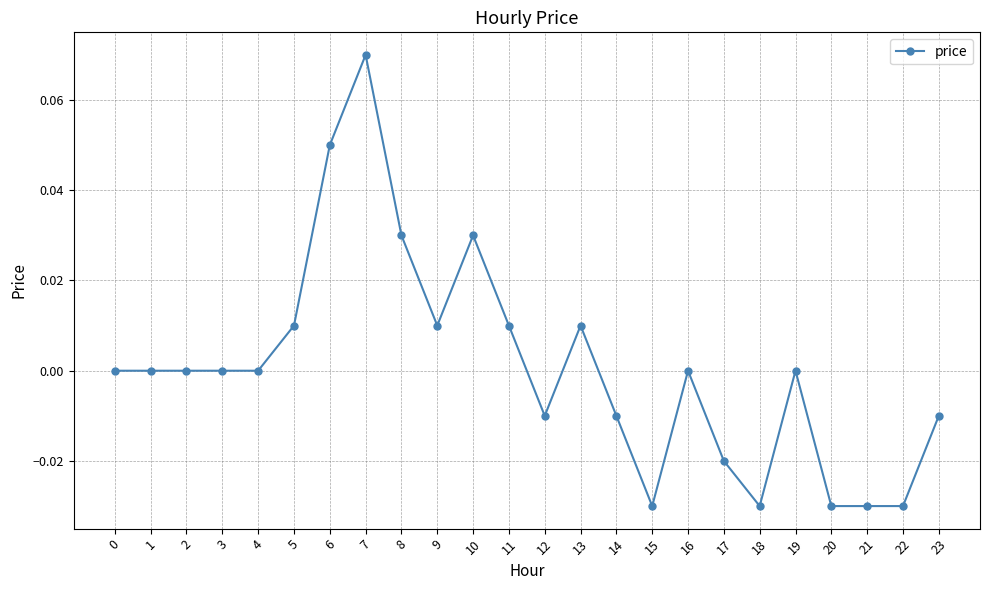

The value at 15 is -0.0. True or false?

True